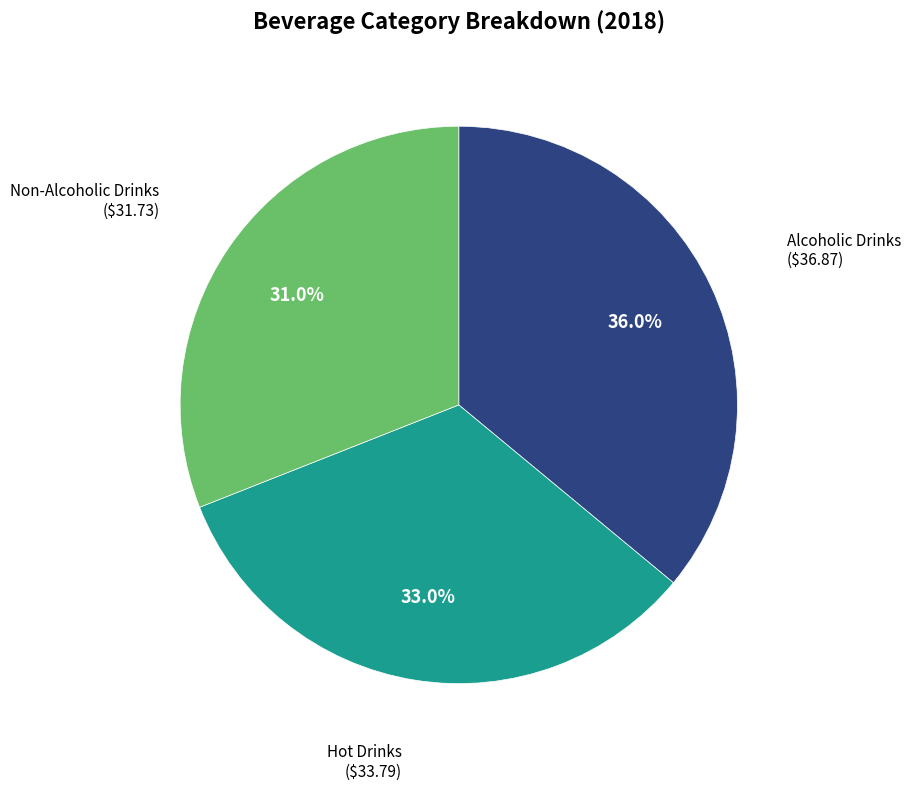

Count the number of slices in the pie.

3